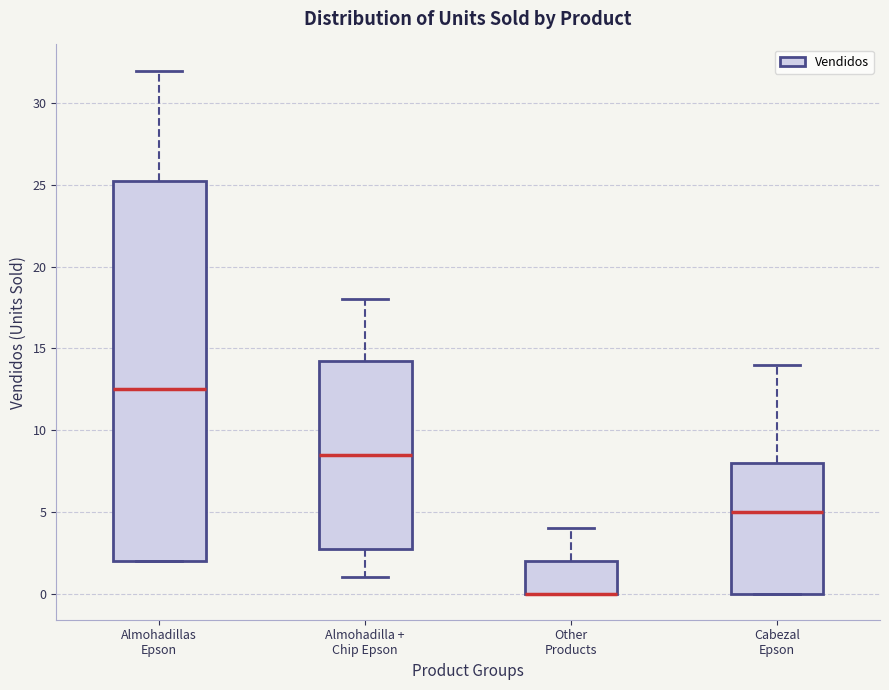

Where is the lower edge of the box for Almohadilla + Chip Epson on the y-axis? The values are not printed on the chart, so give them approximately, as read against the axis.

3.0